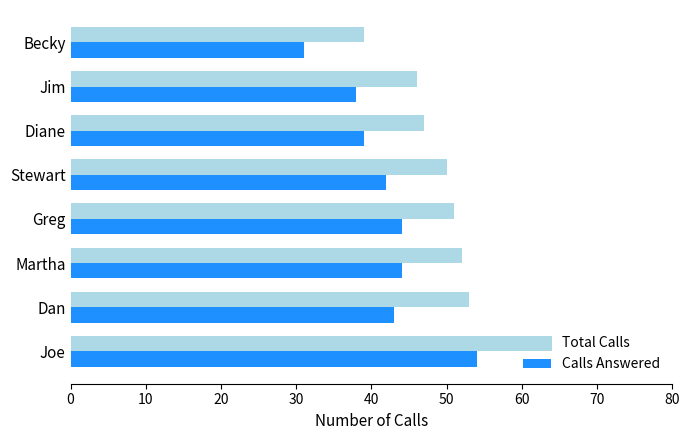

The value of Calls Answered at Greg is 24. True or false?

False